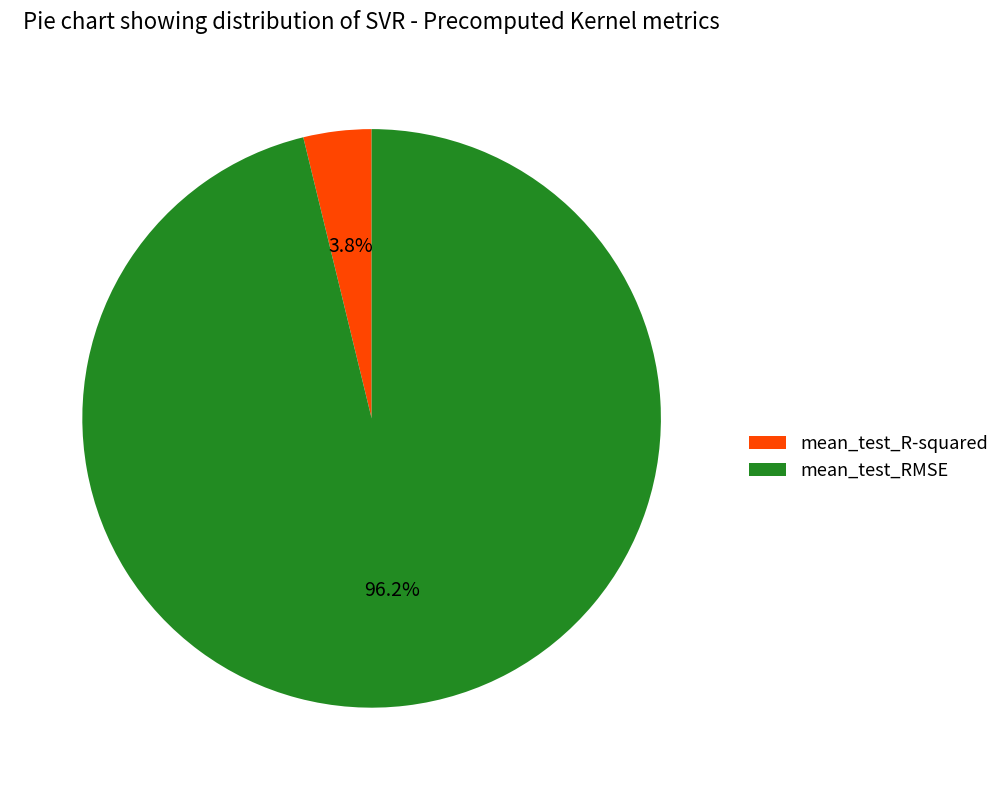

How many segments does this pie chart have?

2